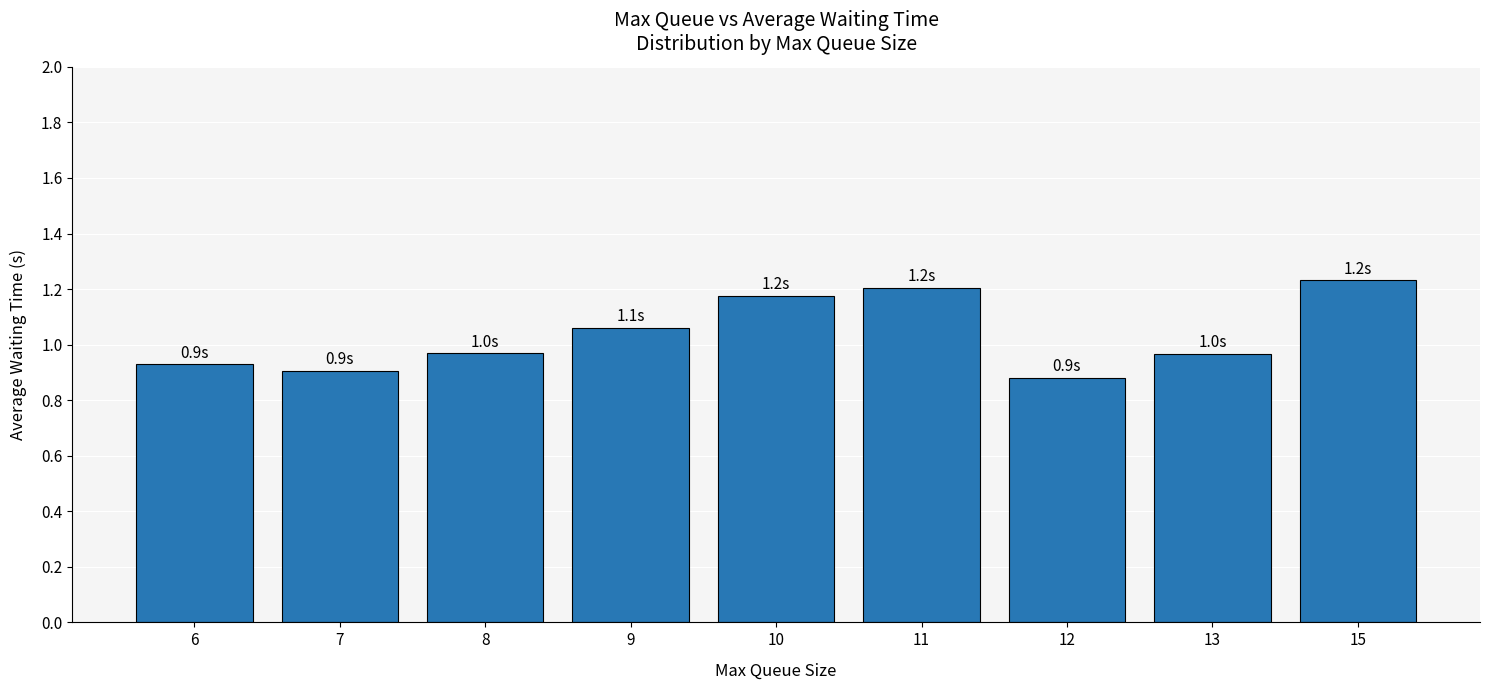

What is the sum of the values at 12 and 11?

2.1